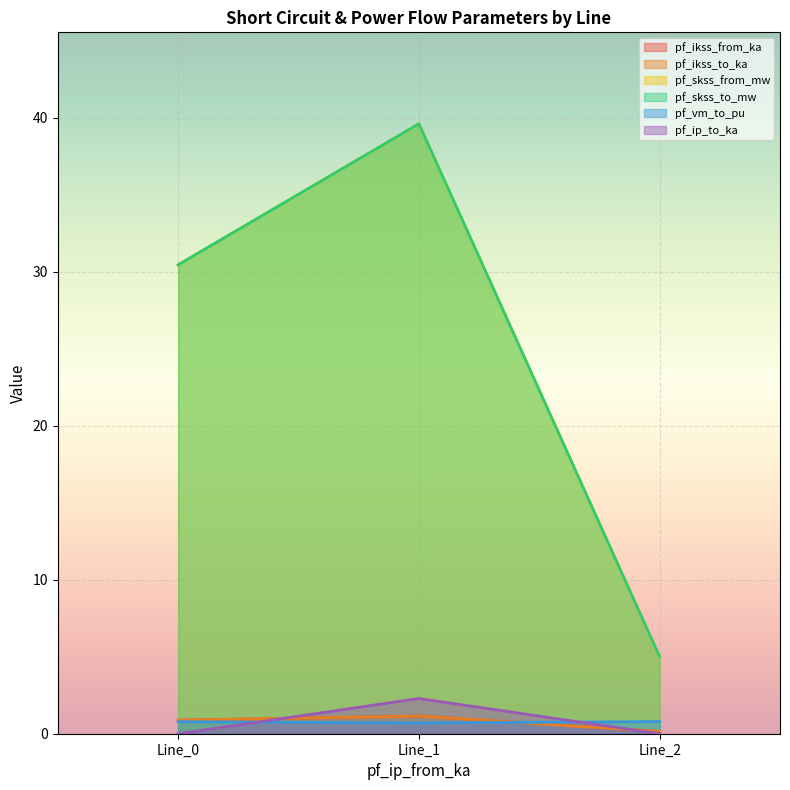

Count the number of data series in this chart.

6